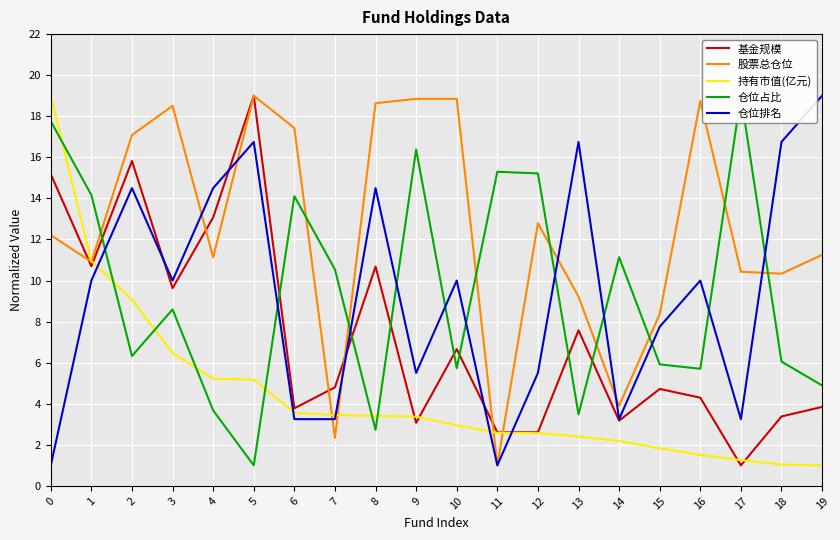

What is the minimum value for 基金规模?

1.0